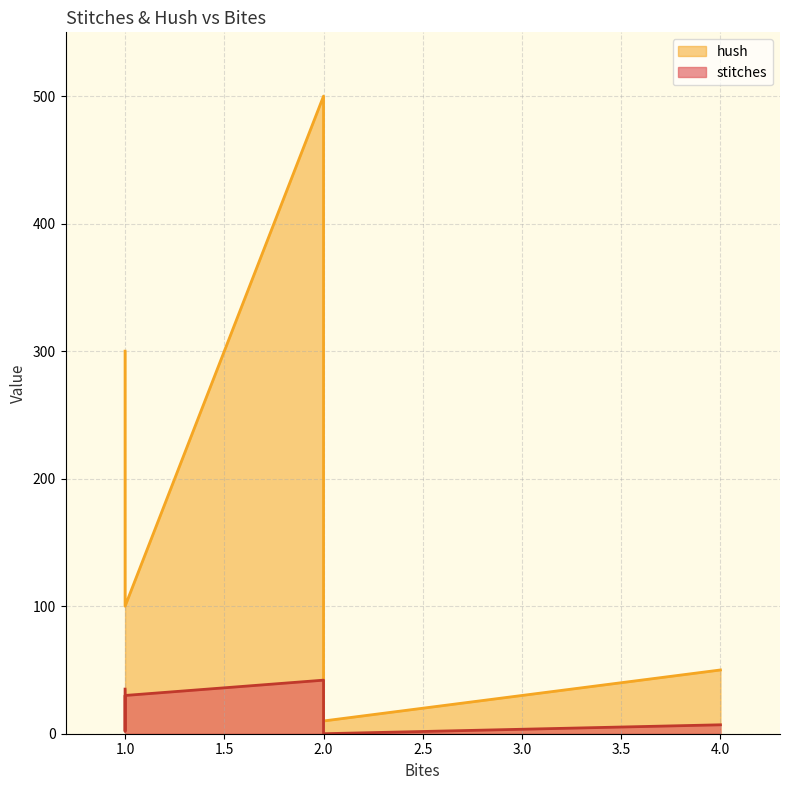

What is the sum of all hush values?

1210